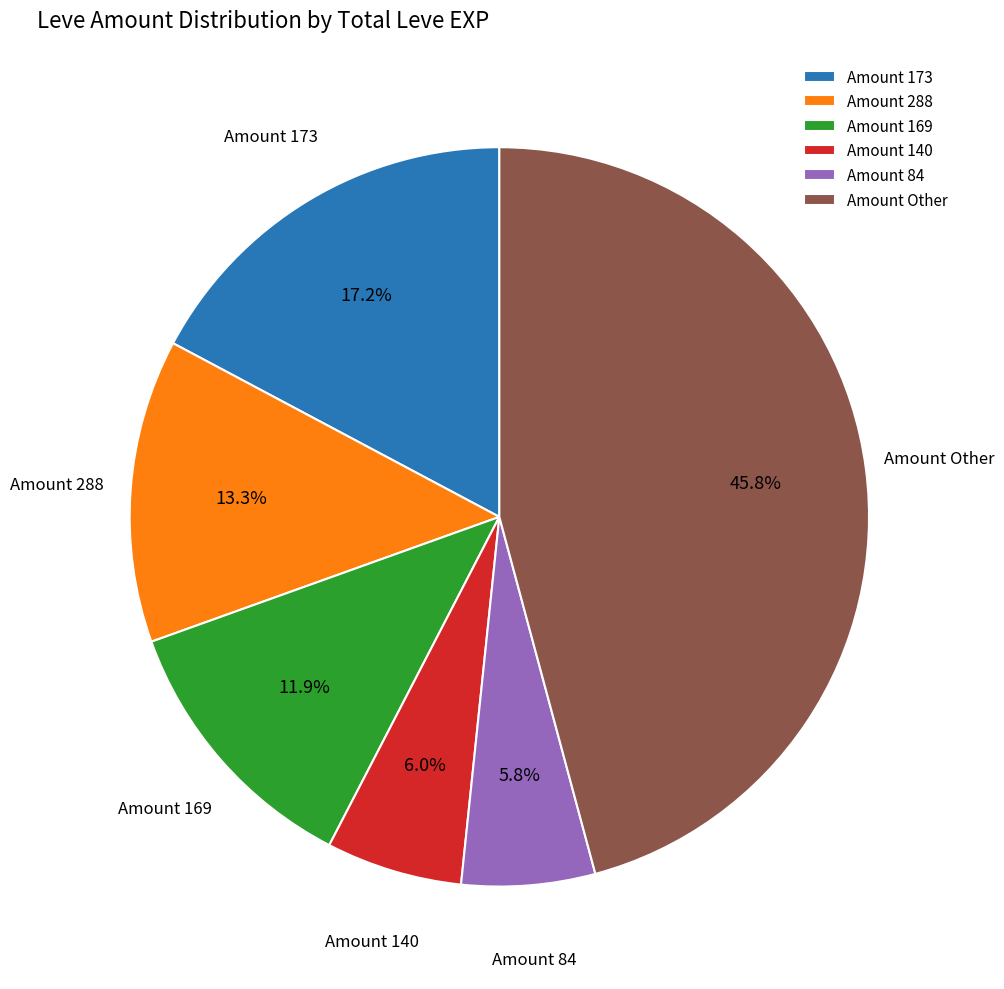

What is the largest slice in the pie chart?

Amount Other